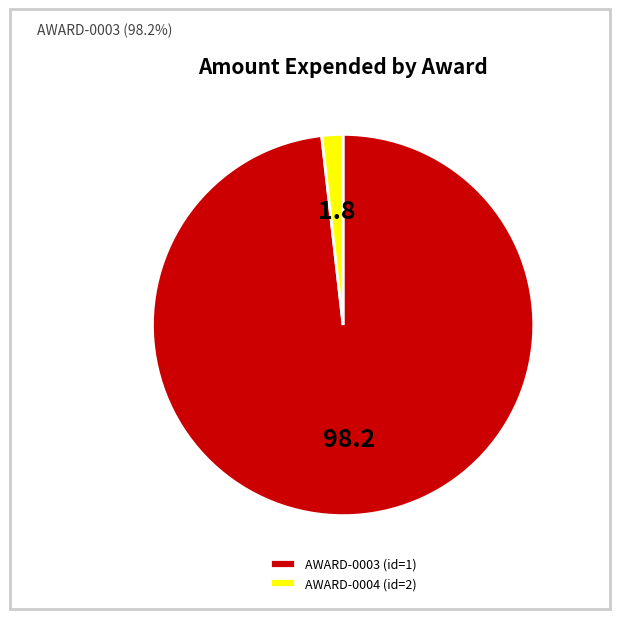

Does AWARD-0003 (id=1) represent more than half of the total?

Yes